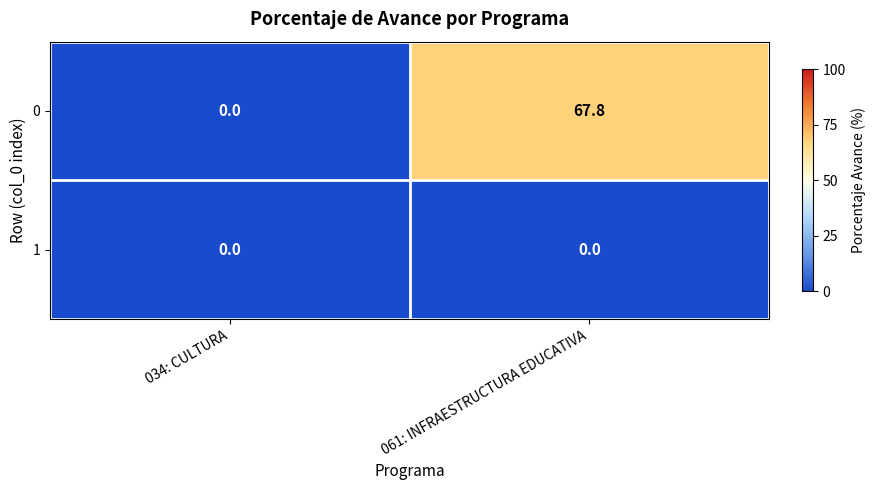

Is it true that 0 equals 112.4 at 061: INFRAESTRUCTURA EDUCATIVA?

False